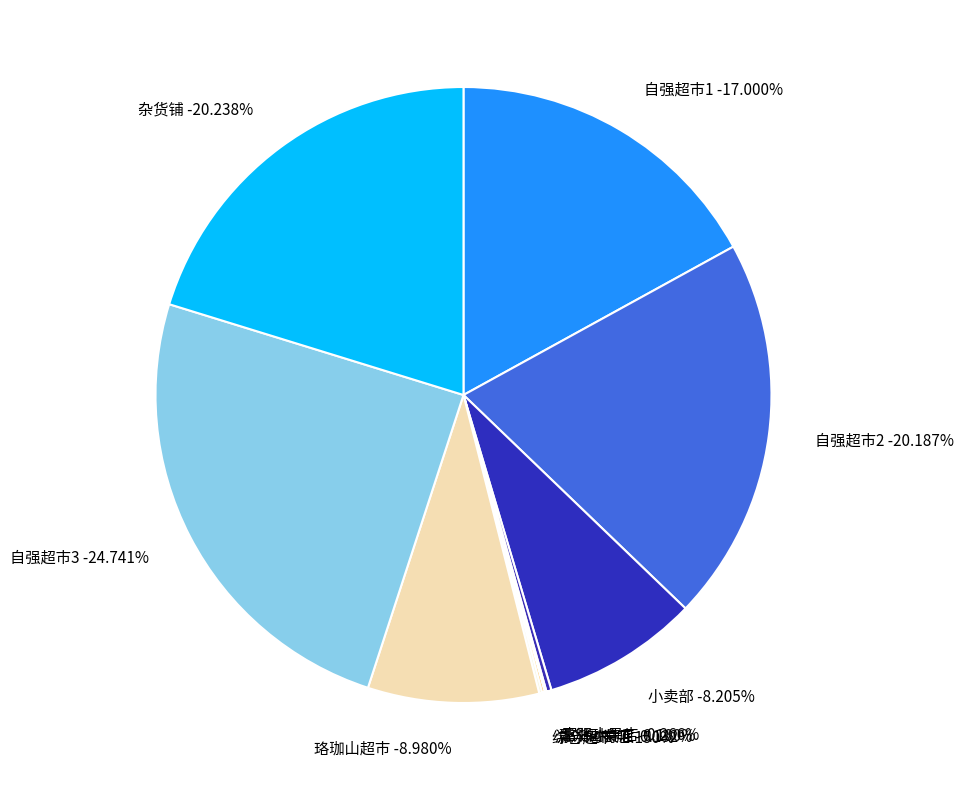

Does 游泳池商店 account for over 50% of the chart?

No